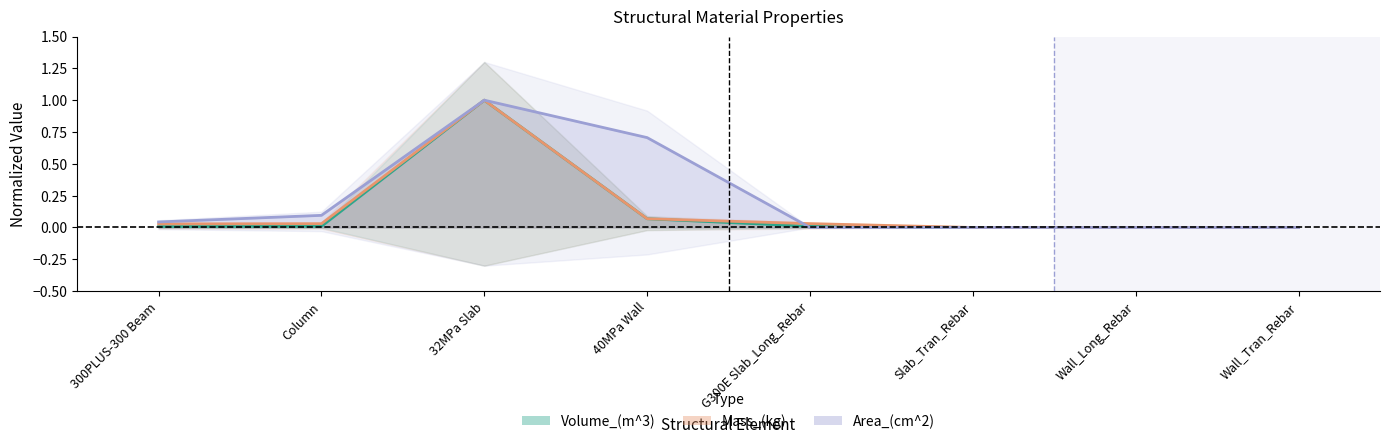

Which series changed the most between 40MPa Wall and Wall_Long_Rebar?

Area_(cm^2)